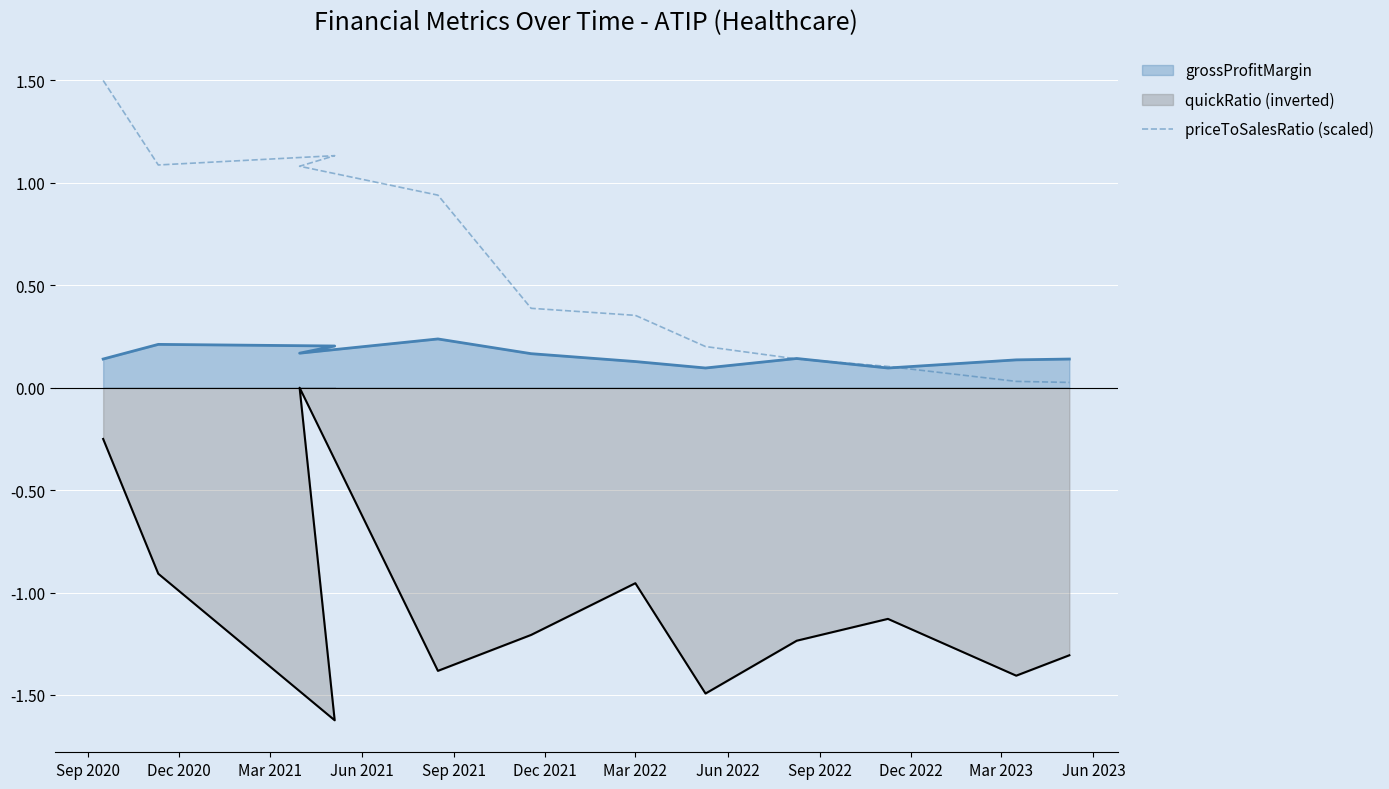

True or false: the data shows 0.2 at Sep 2021.

False